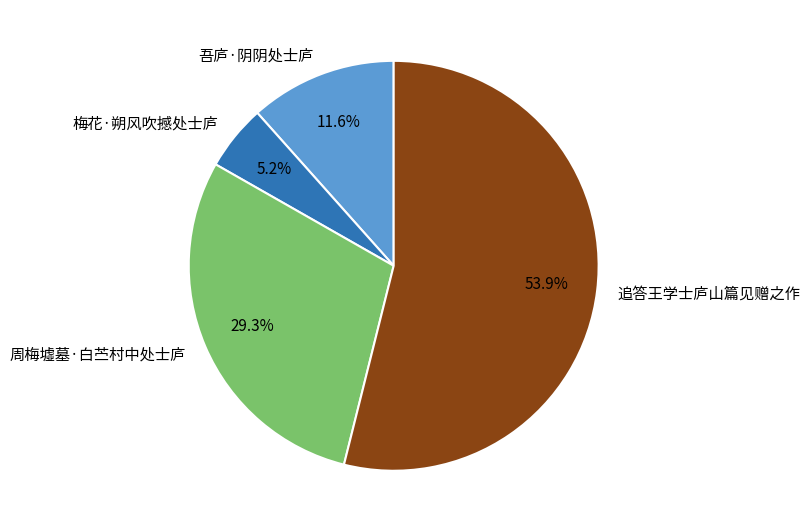

Which category has the biggest portion of the pie?

追答王学士庐山篇见赠之作